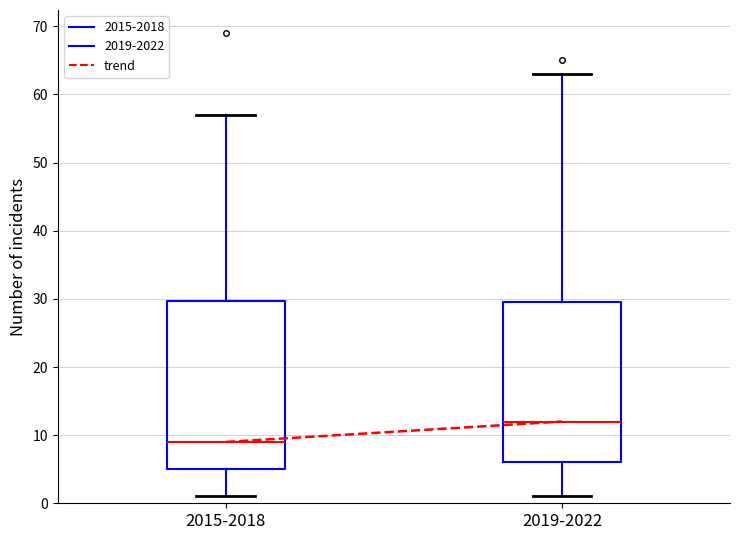

Which box has the lowest median line?

2015-2018